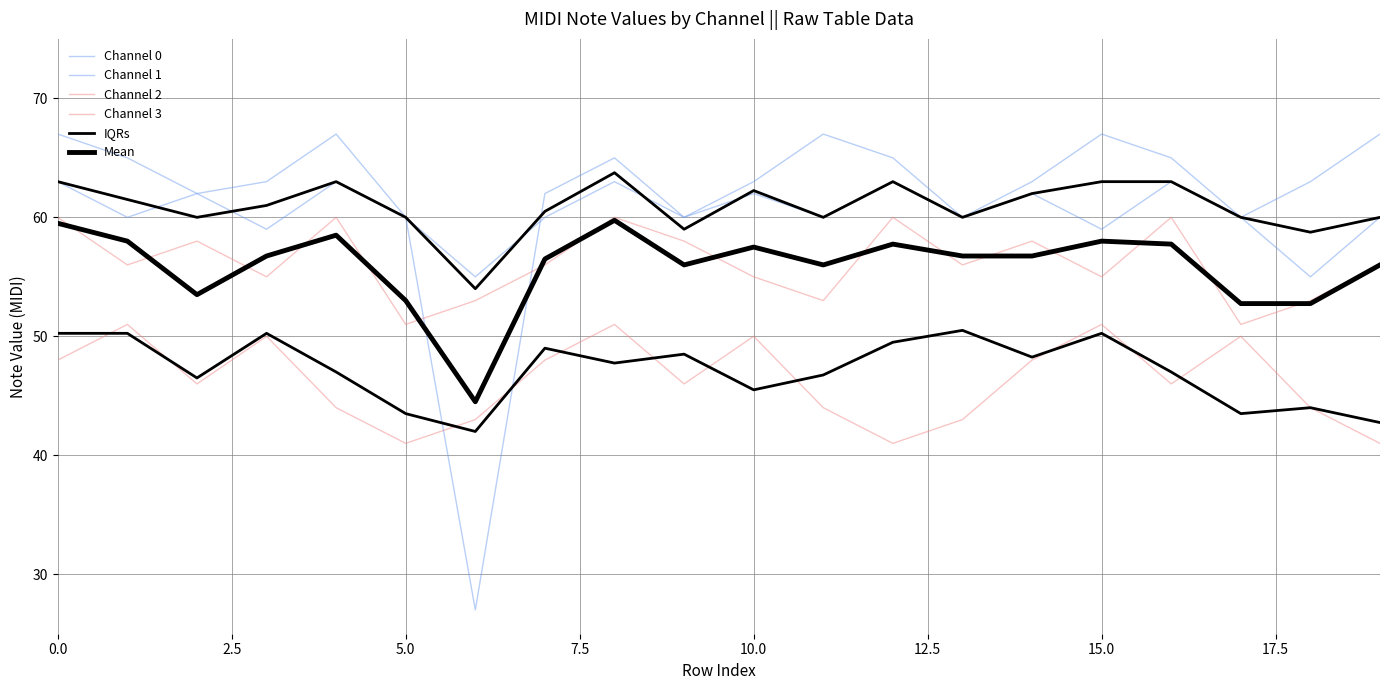

What is the label of the 11th point from the left?

10